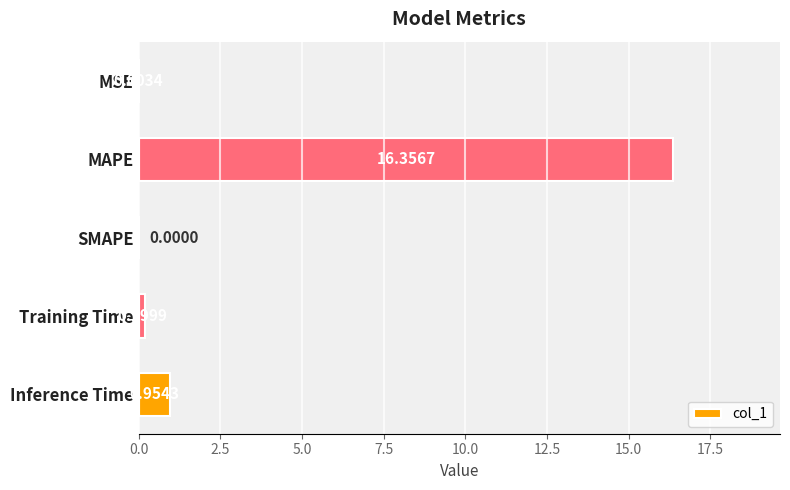

Which label corresponds to the largest value in the chart?

MAPE